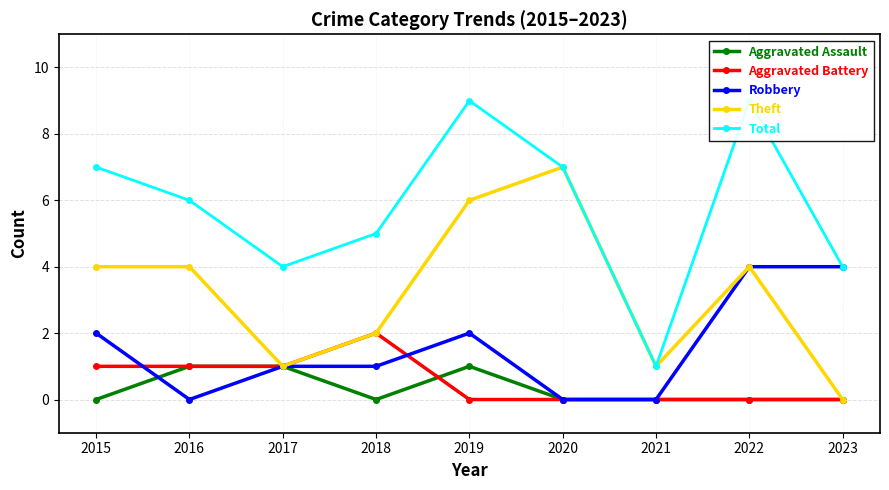

What is the sum of the Aggravated Battery values at 2016 and 2017?

2